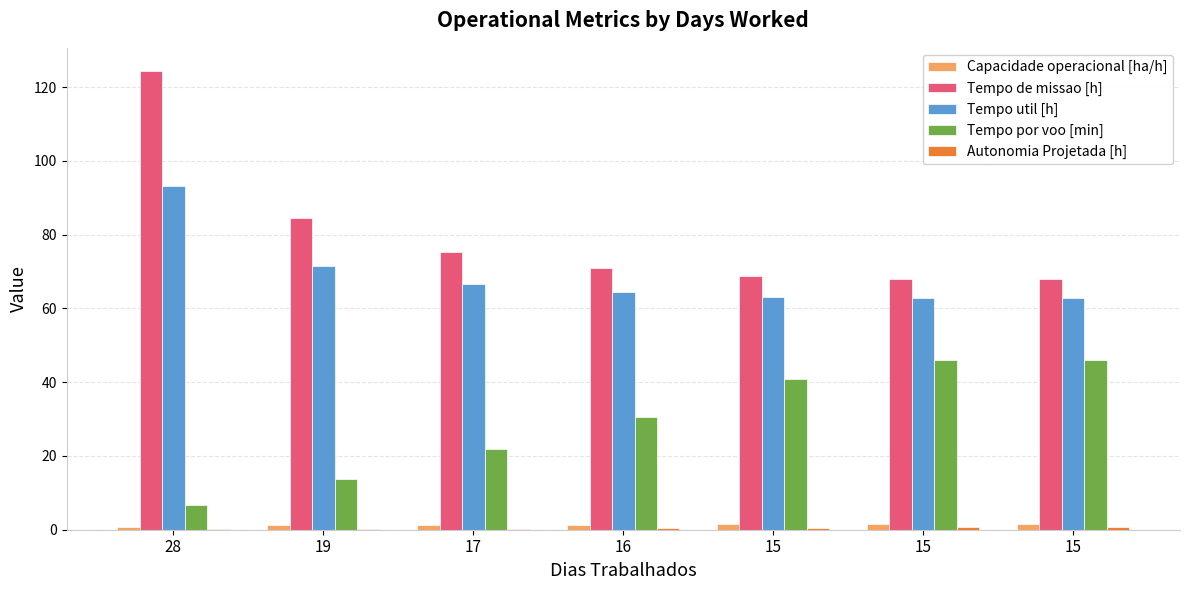

What is the difference between the Autonomia Projetada [h] values at 28 and 15?

0.5